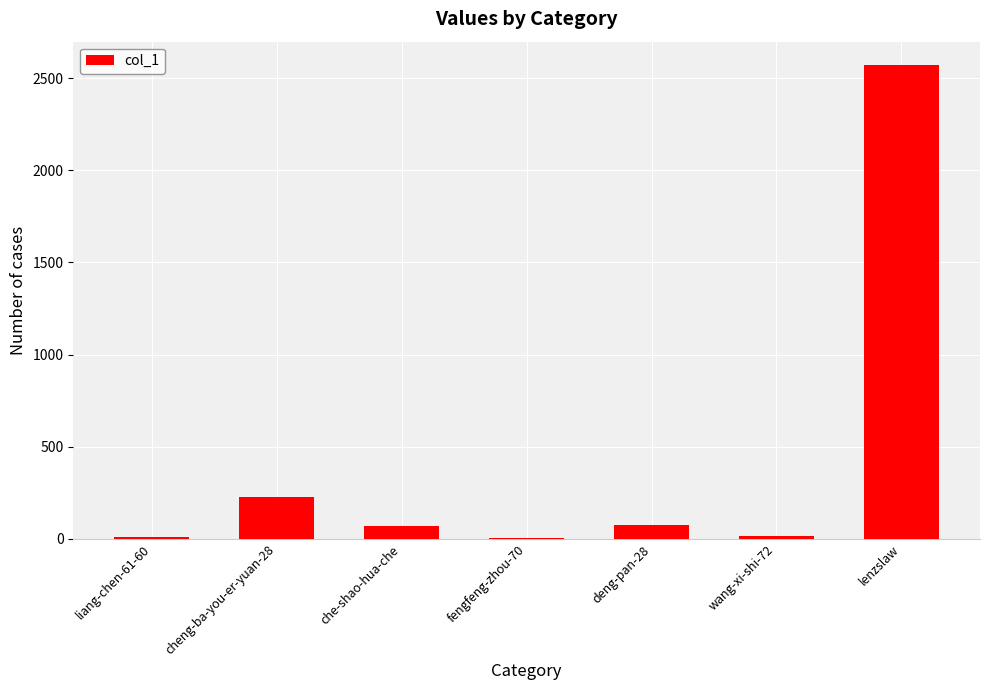

Which label corresponds to the largest value in the chart?

lenzslaw